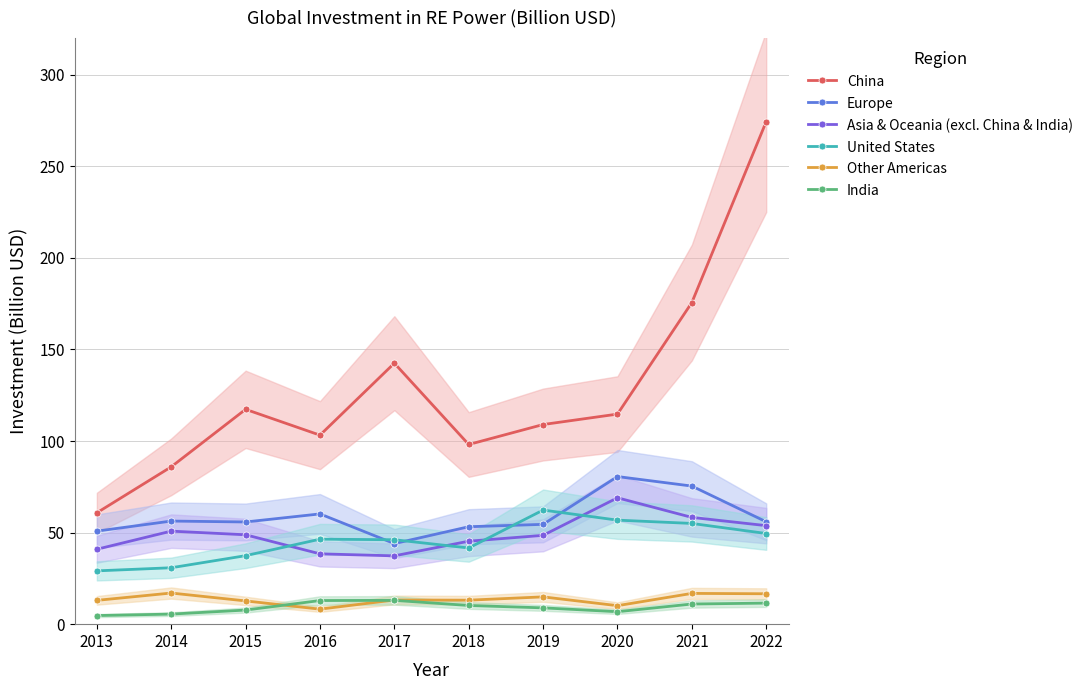

Does the chart display data point markers on the line(s)?

Yes